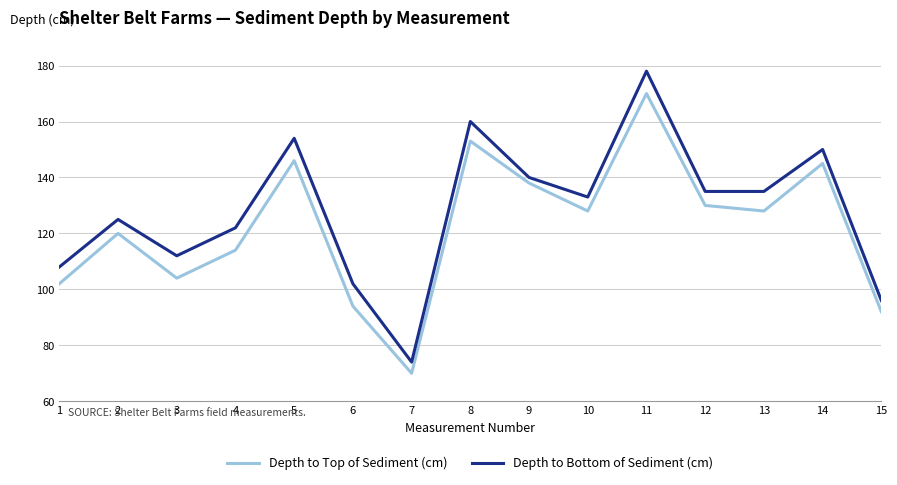

True or false: Depth to Bottom of Sediment (cm) and Depth to Top of Sediment (cm) cross at least once.

False